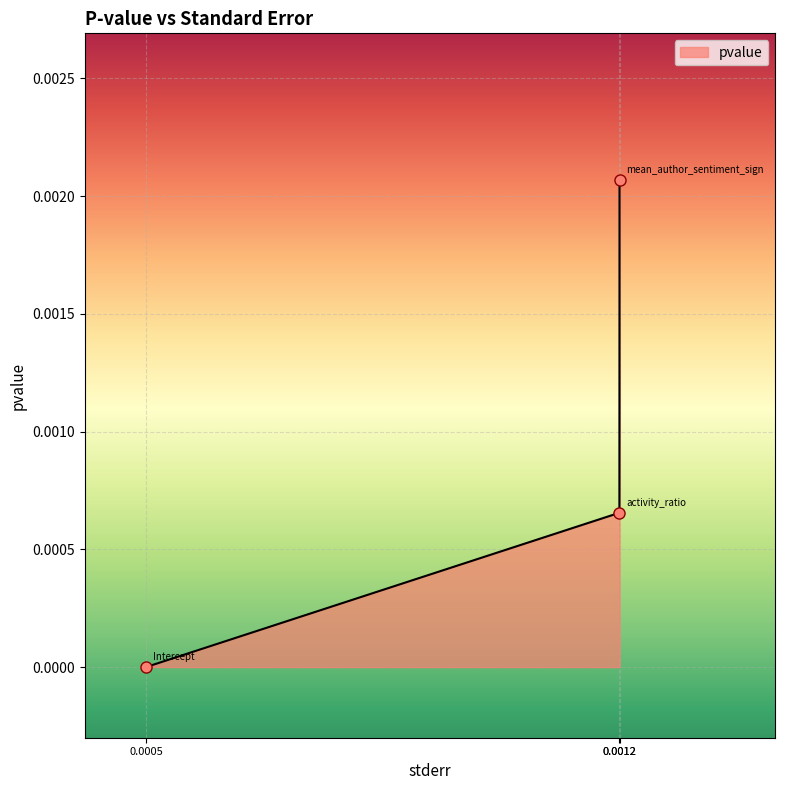

Where is the data nearest to the value 0?

0.0005